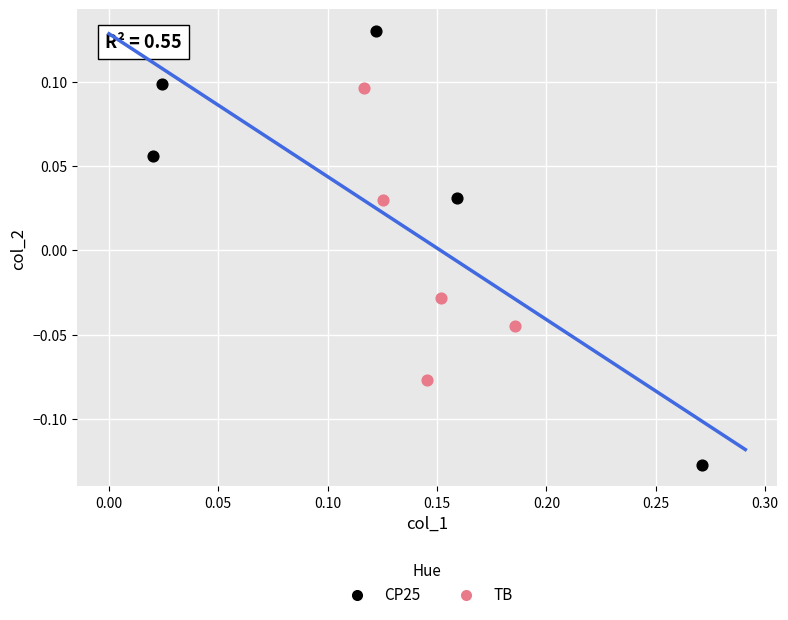

Which series contains the highest Y value?

CP25